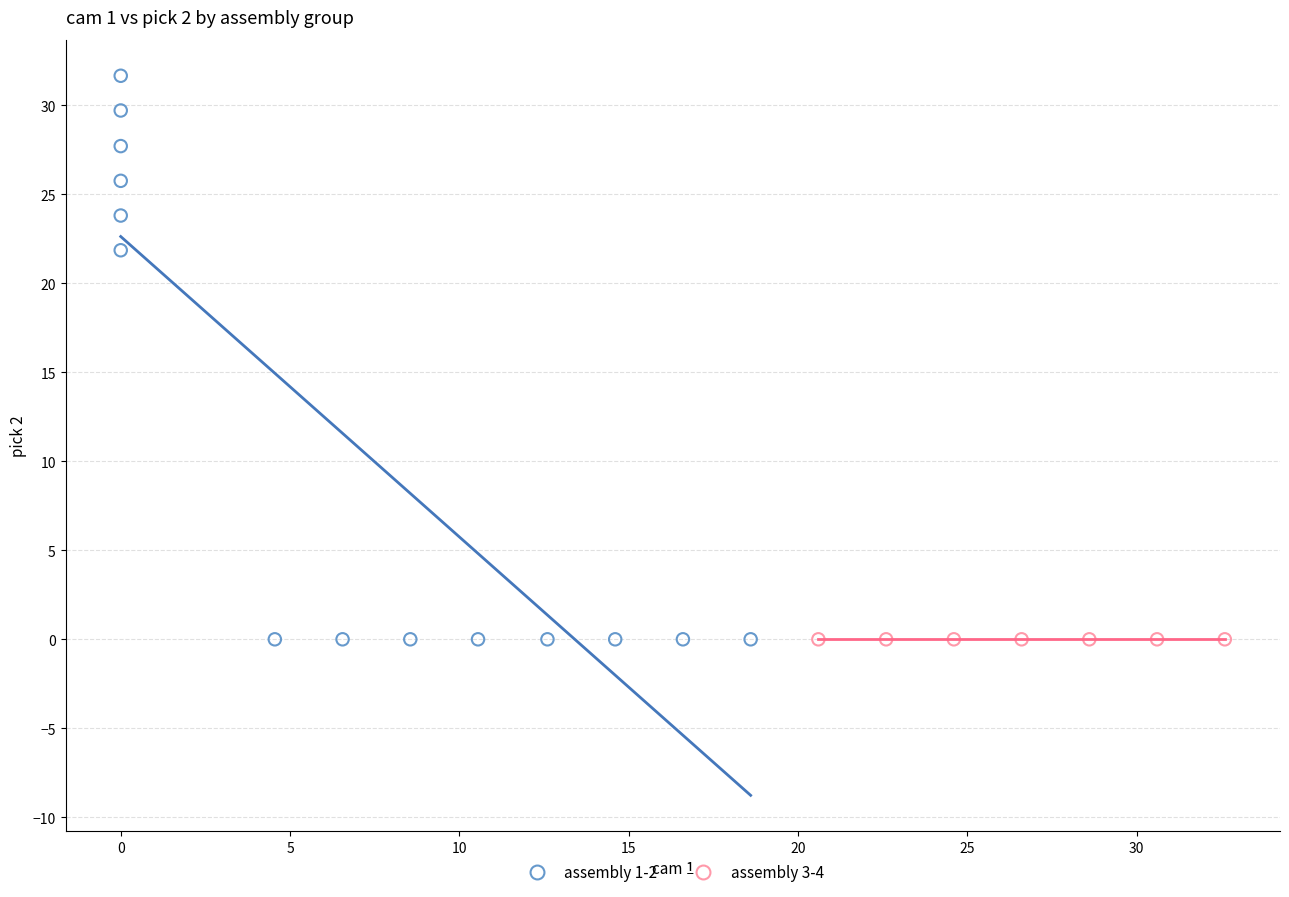

Which series contains the highest Y value?

assembly 1-2